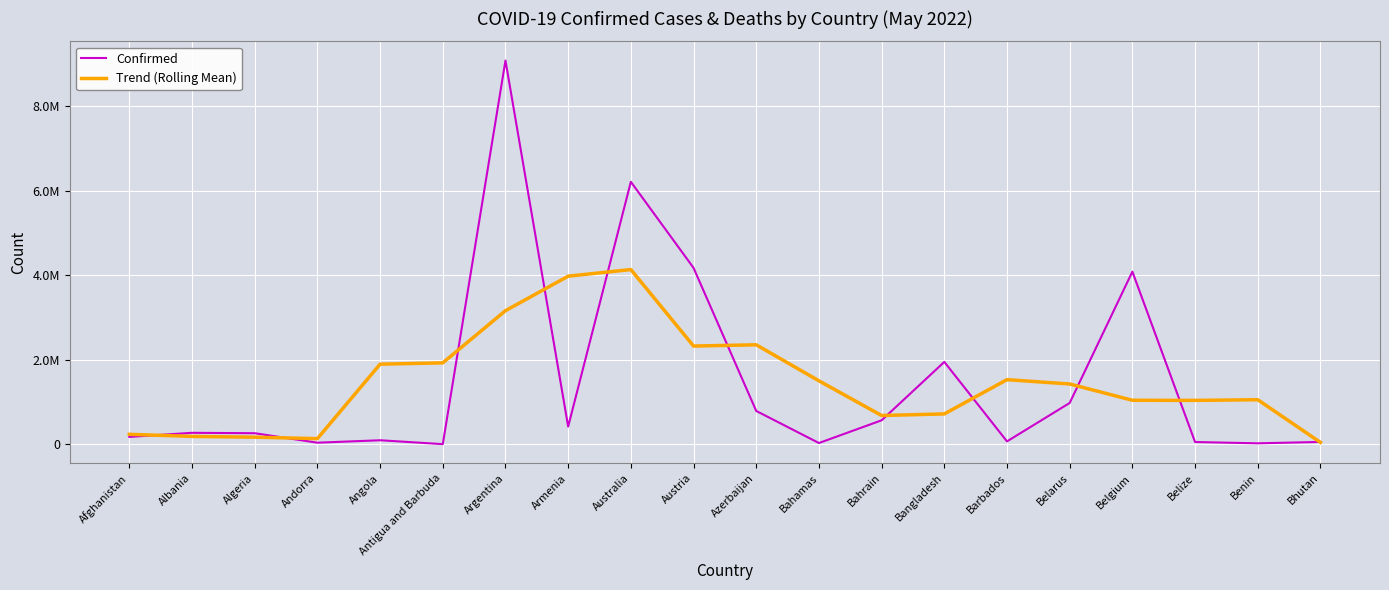

Does the chart display data point markers on the line(s)?

No